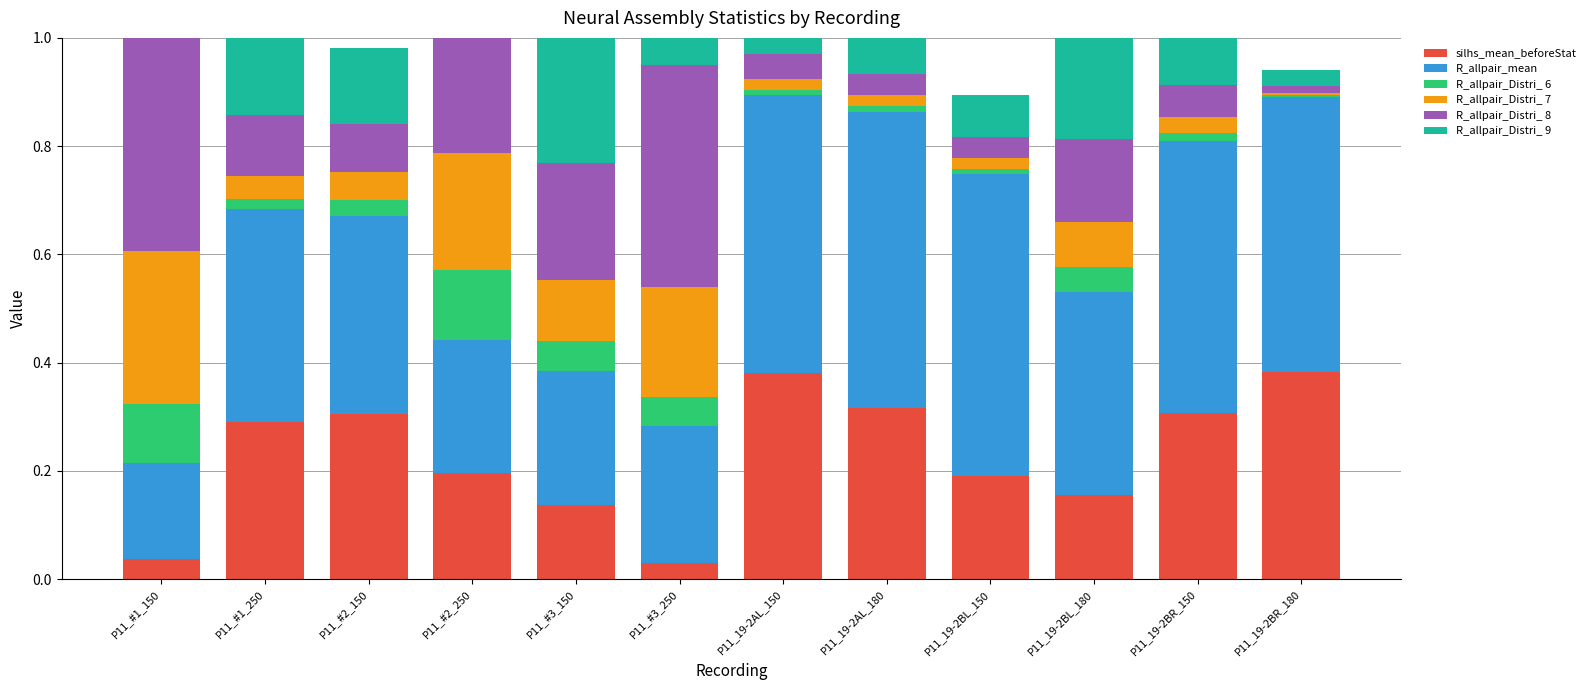

At P11_#2_150, list the series in order from largest to smallest.

R_allpair_mean, silhs_mean_beforeStat, R_allpair_Distri_ 9, R_allpair_Distri_ 8, R_allpair_Distri_ 7, R_allpair_Distri_ 6